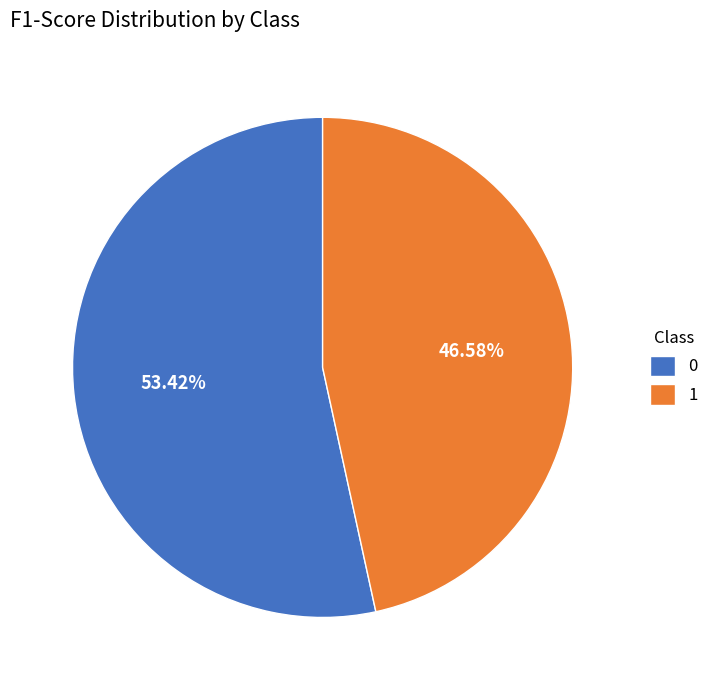

True or false: 0 accounts for 60% of the total.

False